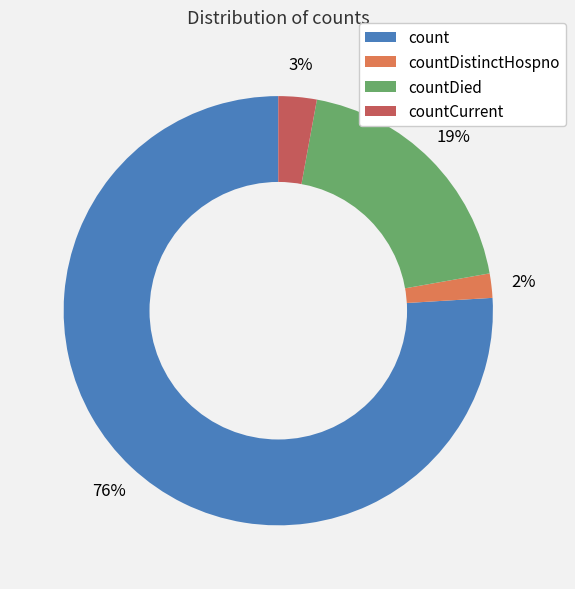

How many segments does this pie chart have?

4